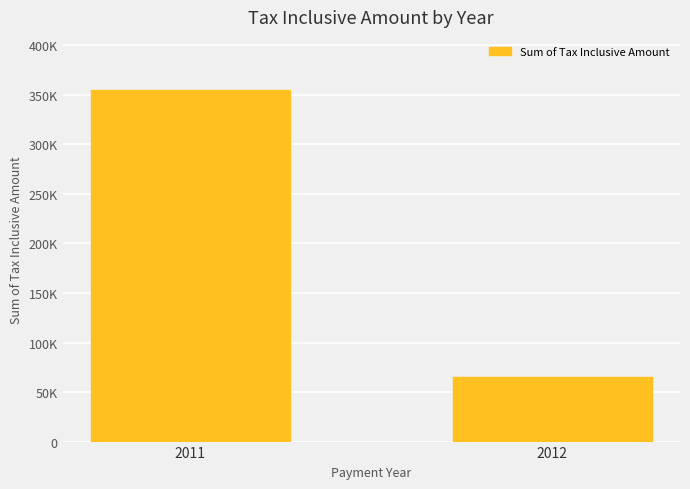

Reading right to left, what are all the values shown in this chart?

2012=64965.2	2011=355307.5